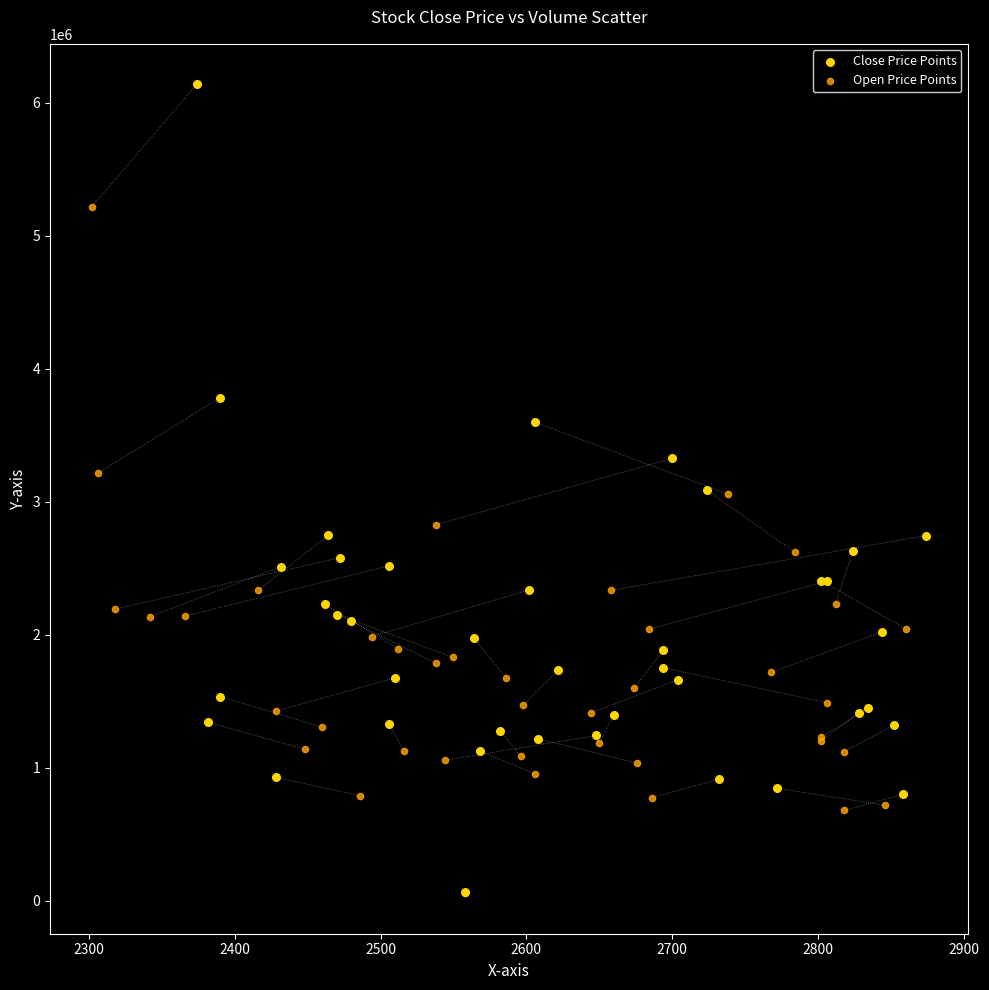

Which series has the largest Y range (max minus min)?

Close Price Points